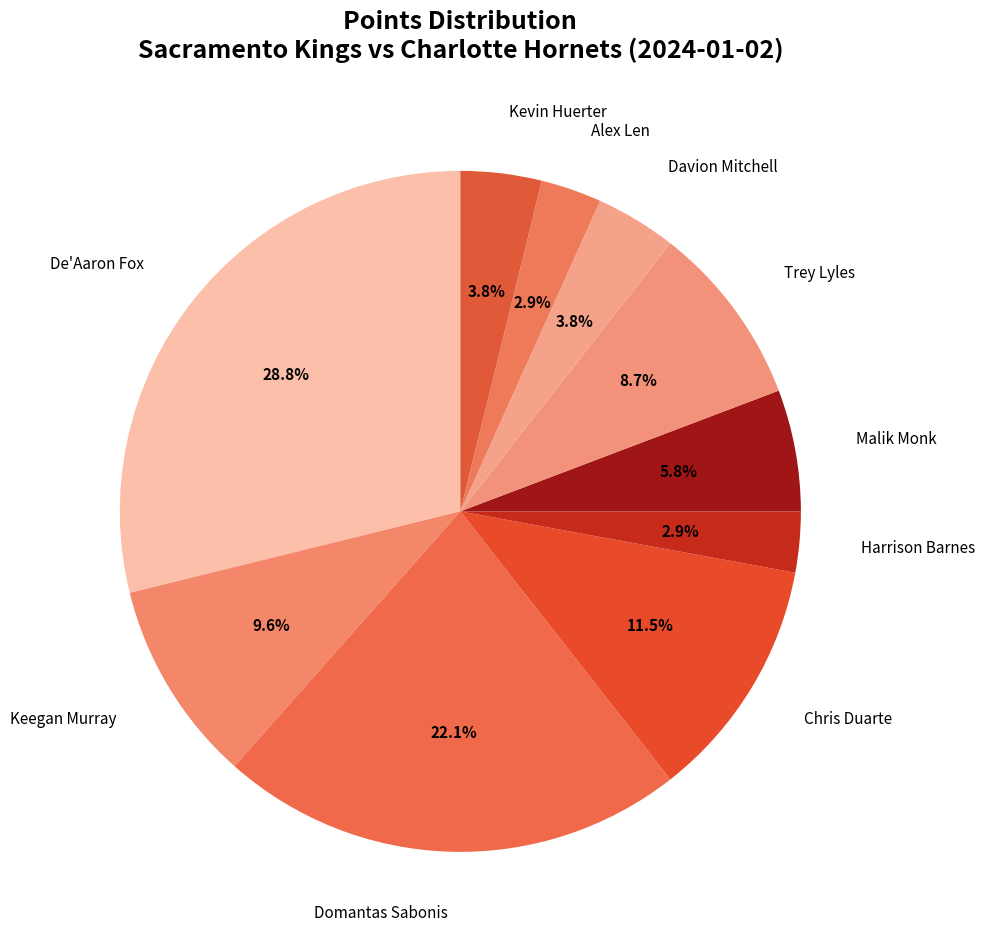

Count the number of slices in the pie.

10